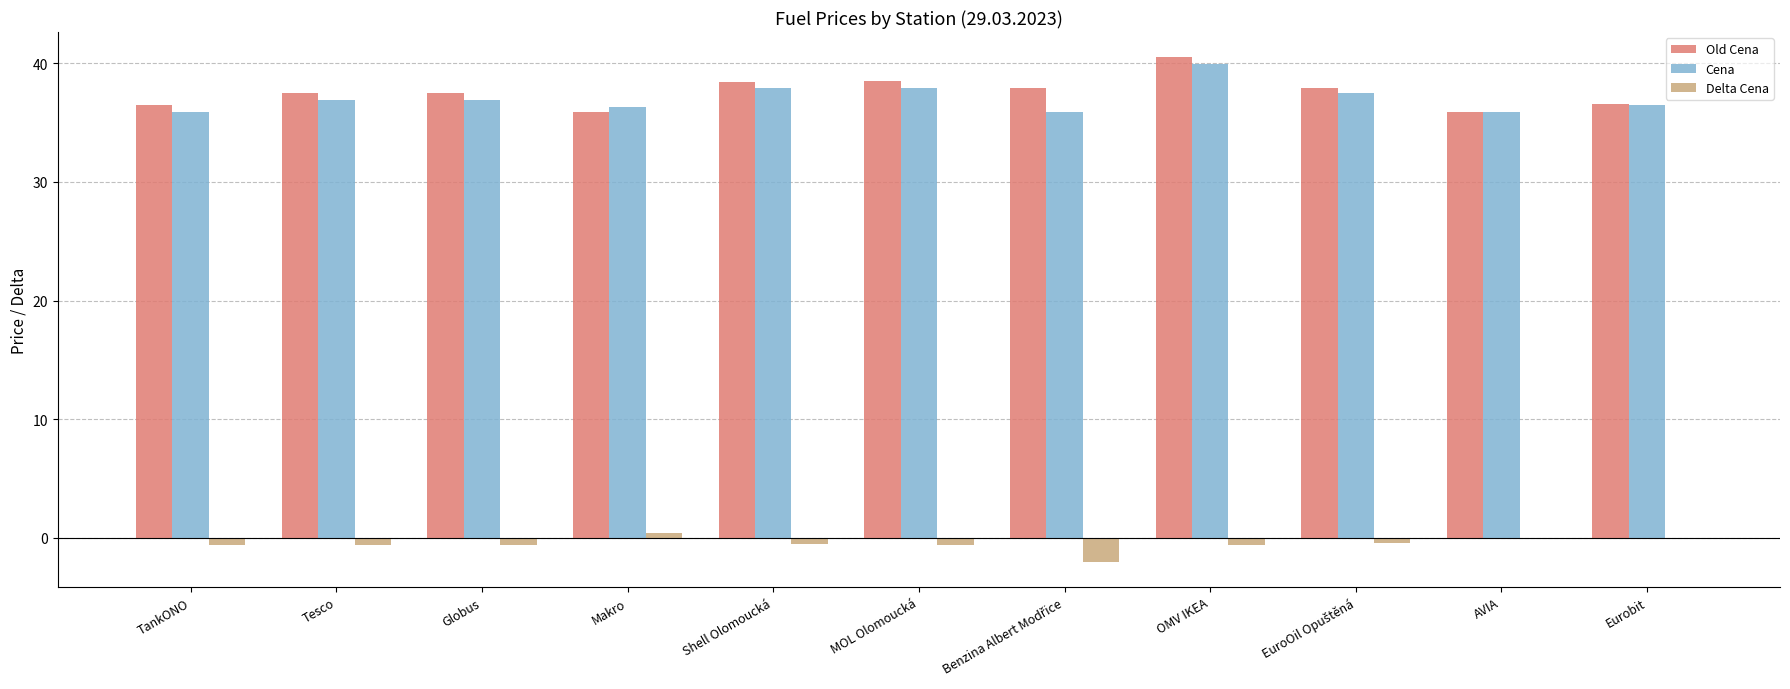

Which category has the highest value across all series?

OMV IKEA